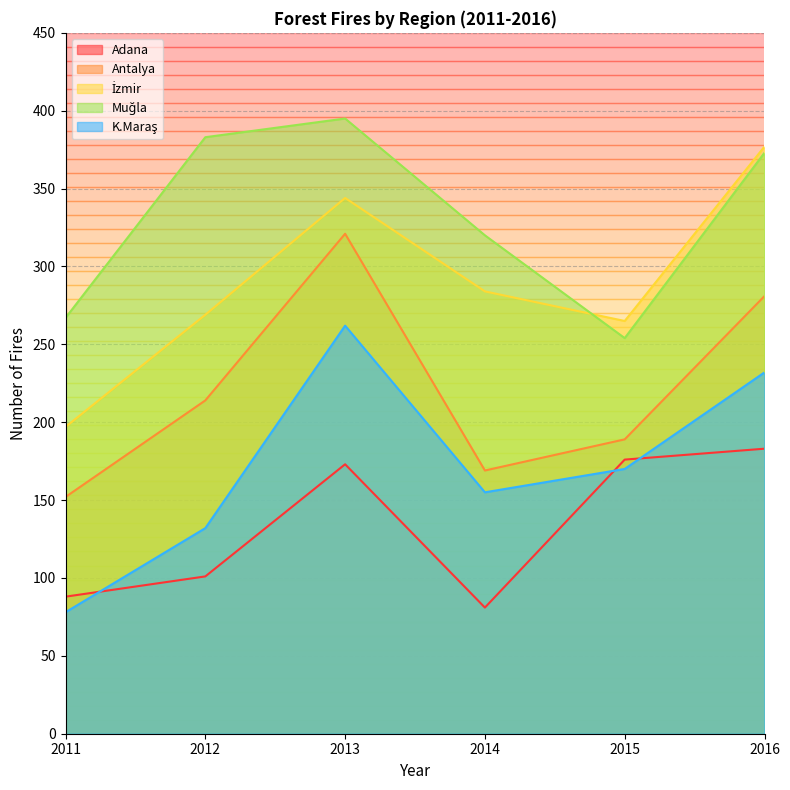

What is the average value of the K.Maraş series?

172